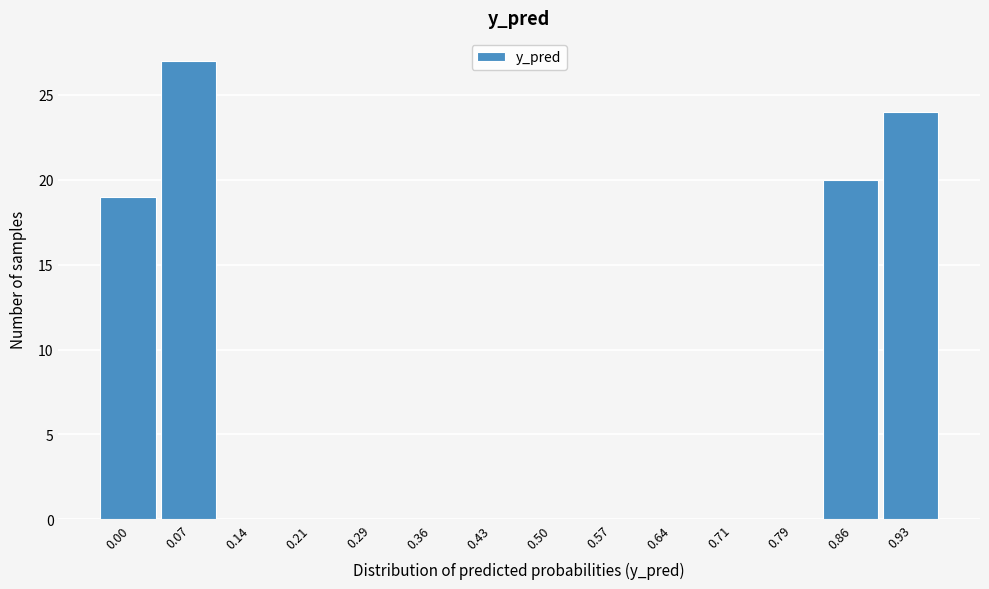

Reading right to left, extract all data points from this chart.

0.93=24	0.86=20	0.79=0	0.71=0	0.64=0	0.57=0	0.50=0	0.43=0	0.36=0	0.29=0	0.21=0	0.14=0	0.07=27	0.00=19